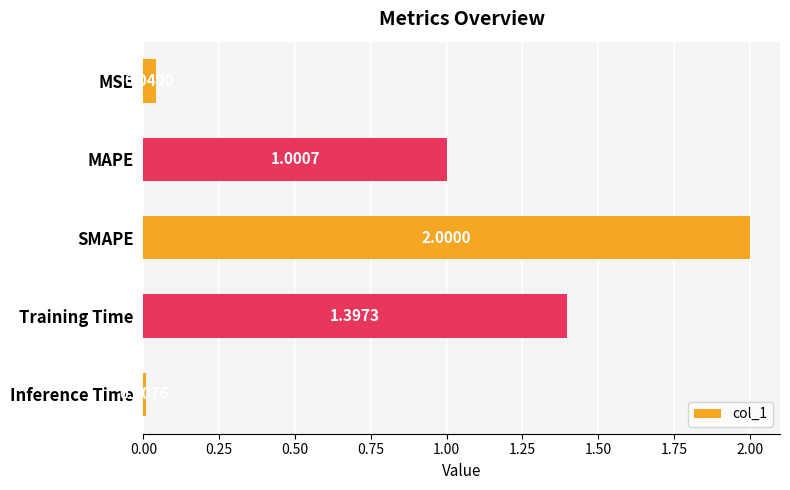

What is the label of the 1st bar from the bottom?

Inference Time